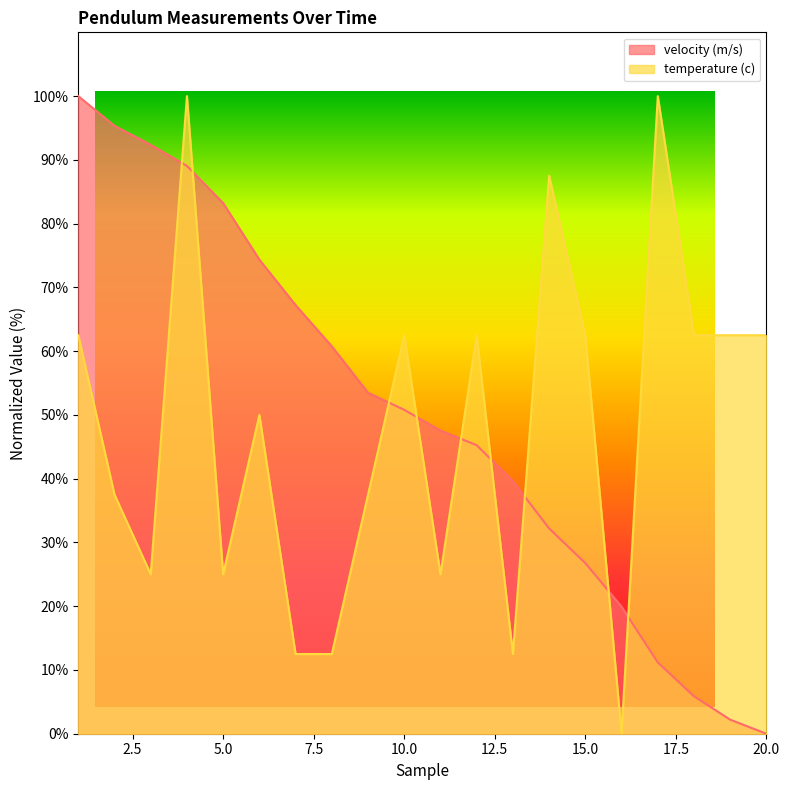

How many distinct data groups are displayed?

2